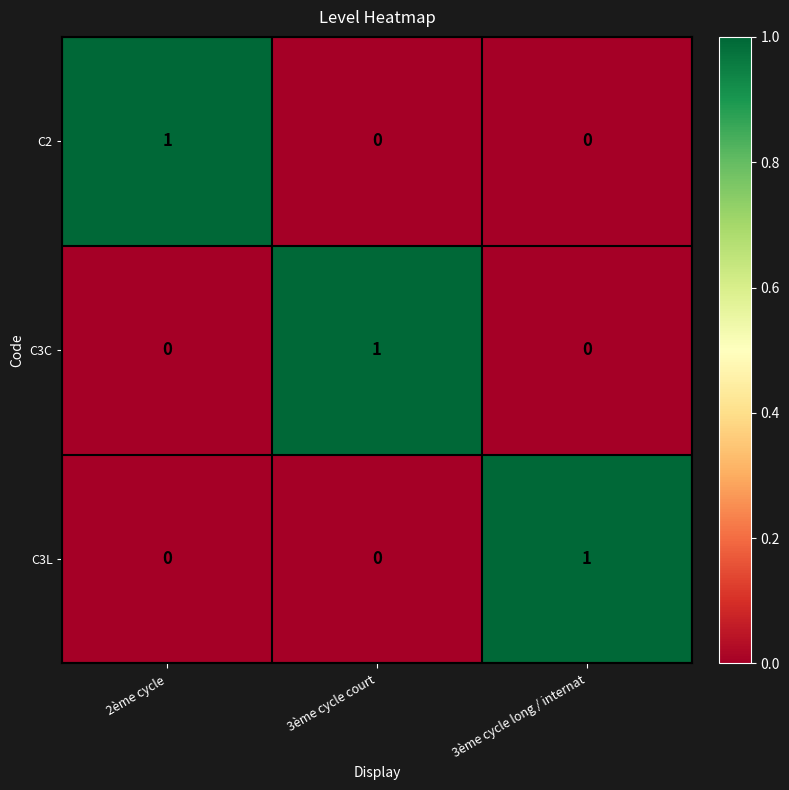

At which label does C3C reach its peak?

3ème cycle court